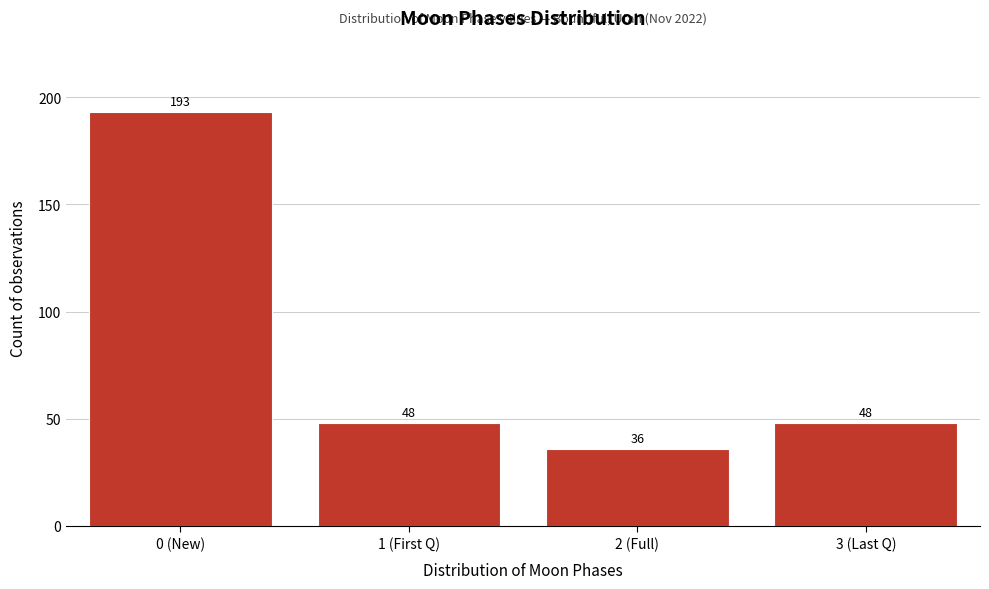

Reading left to right, transcribe all the data shown in this chart.

193	48	36	48